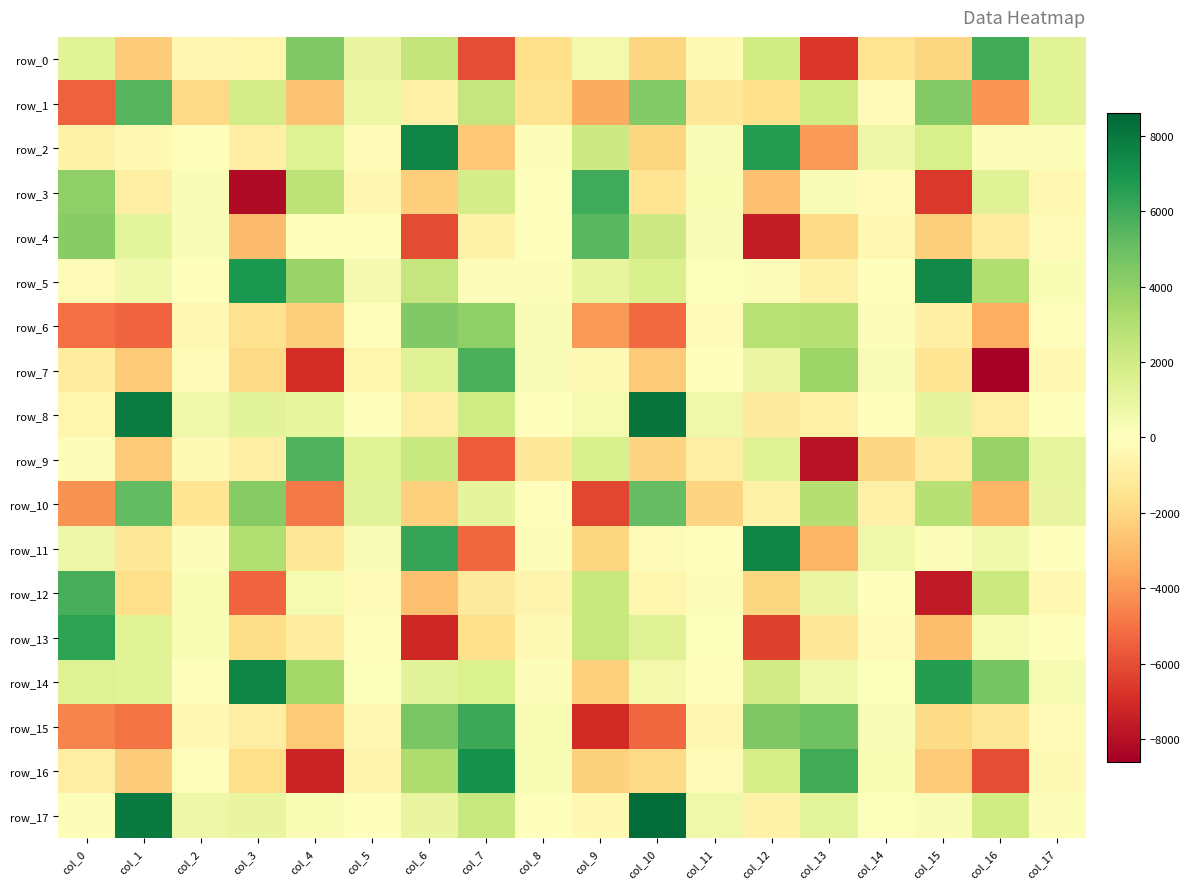

What is the lowest value of the row_4 series?

-7553.3